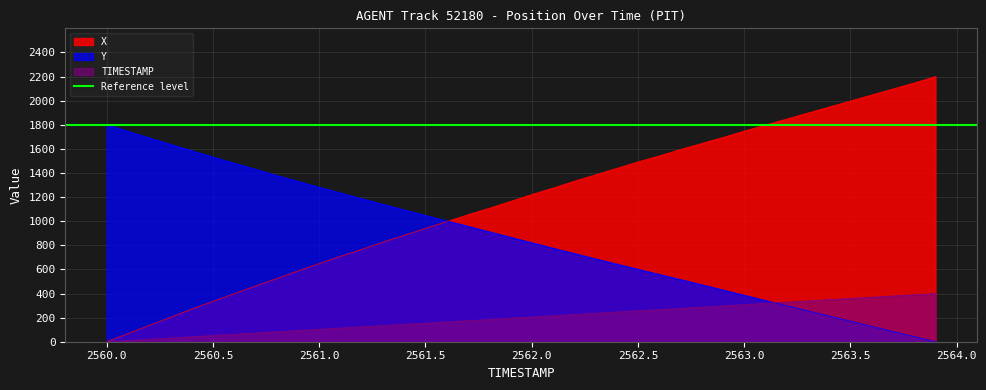

What is the total value across all series at 2563.6?

2543.6